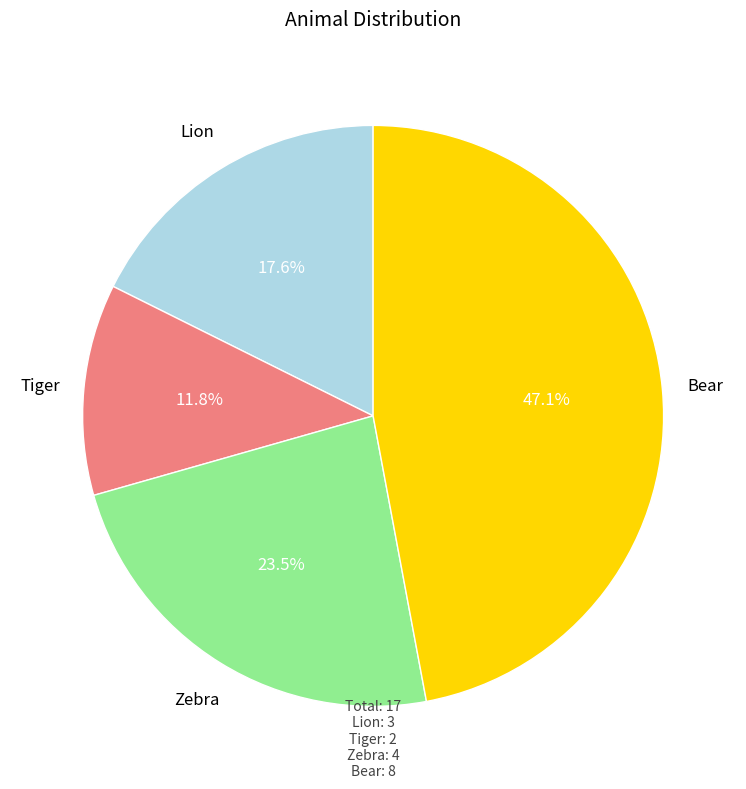

Is there any slice that represents more than half of the pie?

No